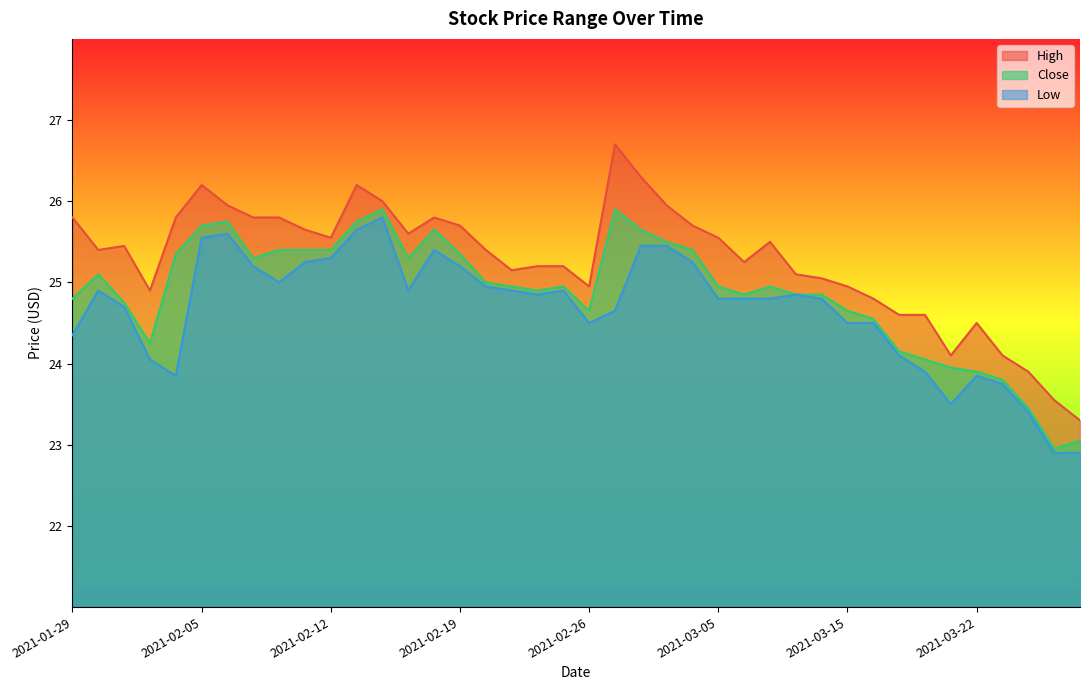

How many distinct data groups are displayed?

3